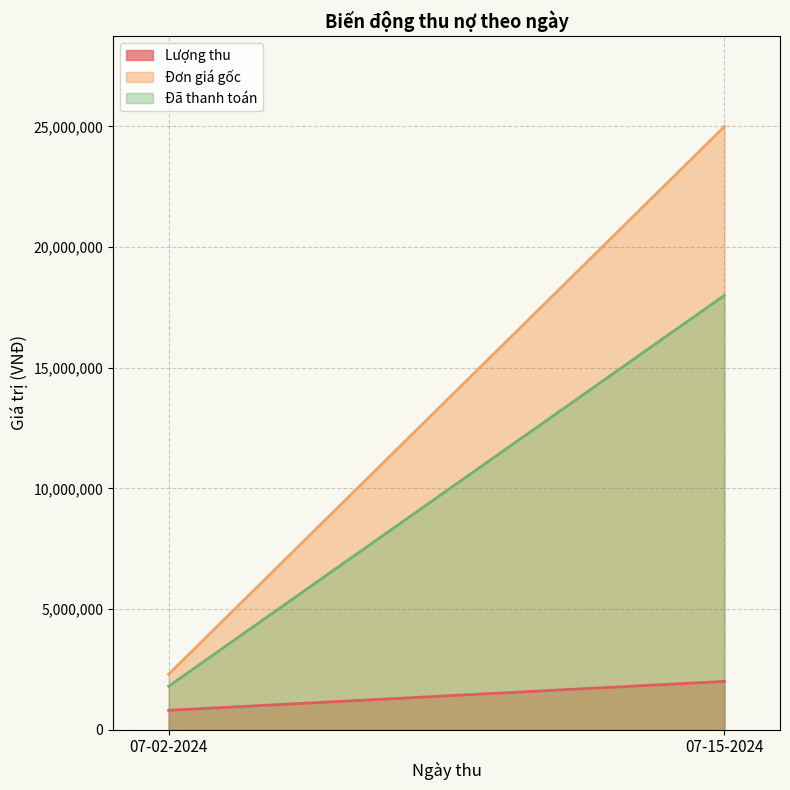

What is the total value across all series at 07-15-2024?

45000000